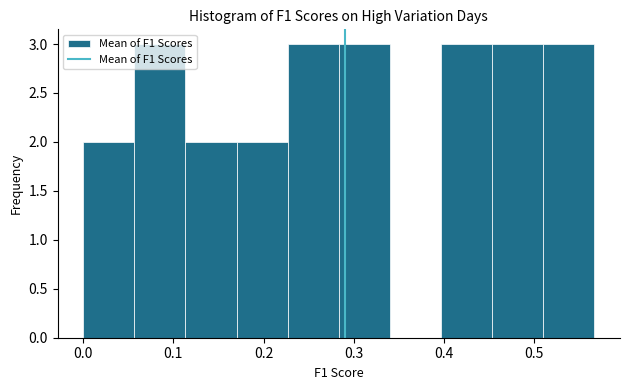

How tall is the bar that spans 0.11 to 0.17 on the x-axis? Neither the bar edges nor the heights are printed on the chart, so give them approximately, as read against the axes.

2